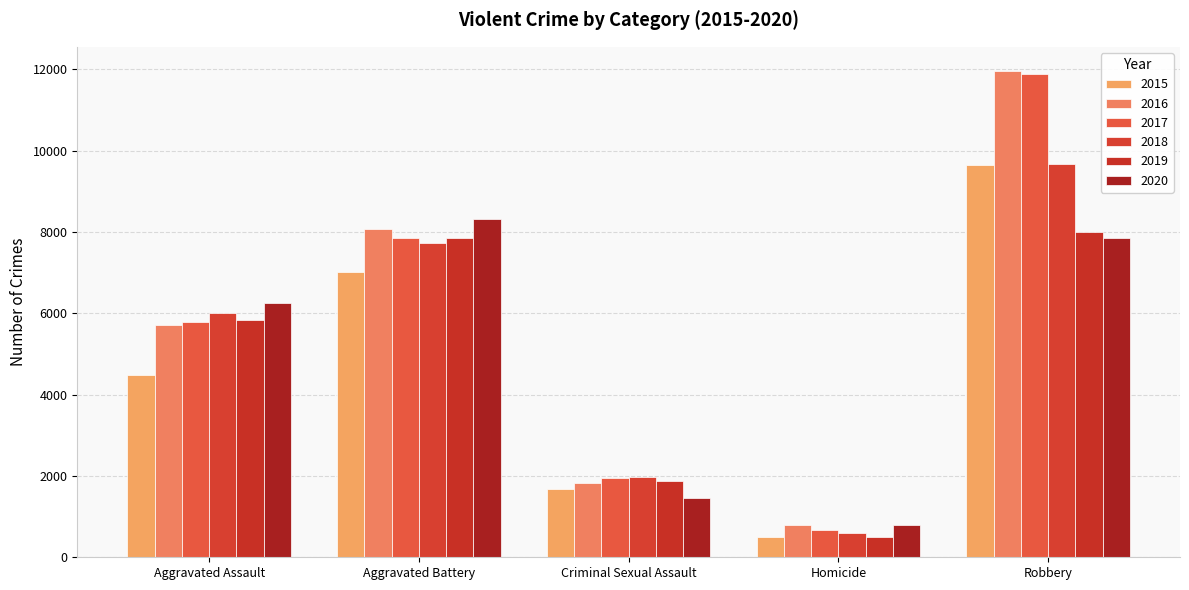

What is the maximum value shown in the chart?

11960